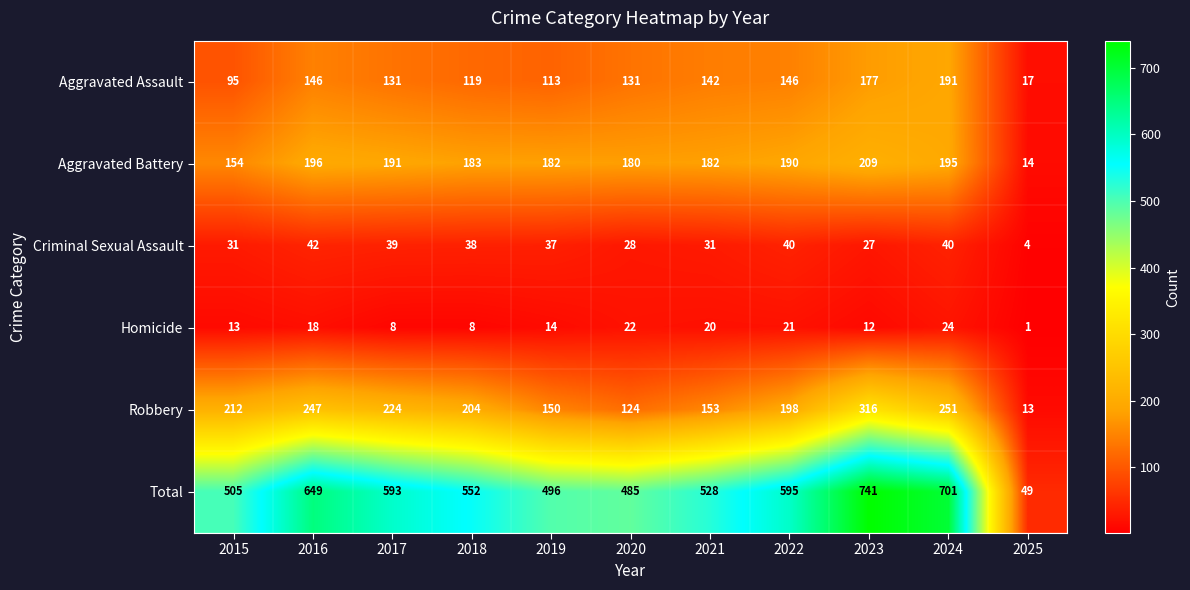

What is the difference between the Total values at 2021 and 2025?

479